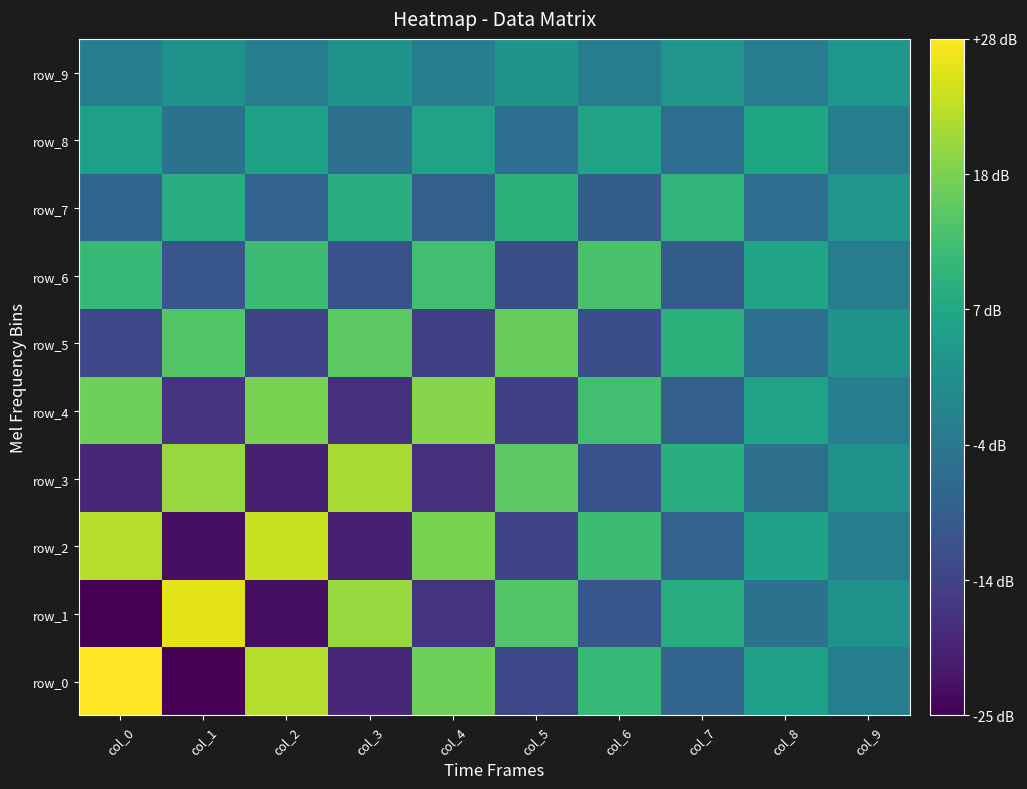

Reading right to left, list all the values displayed in this chart.

row_0: -2.1	5.0	-7.8	10.7	-13.5	16.4	-19.3	22.2	-25.2	28.2
row_1: 2.2	-5.1	8.1	-11.0	13.9	-16.9	19.9	-22.9	26.0	-25.2
row_2: -2.3	5.3	-8.3	11.3	-14.4	17.4	-20.5	23.7	-22.9	22.2
row_3: 2.3	-5.4	8.5	-11.7	14.8	-18.0	21.2	-20.5	19.9	-19.3
row_4: -2.4	5.6	-8.8	12.0	-15.3	18.6	-18.0	17.4	-16.9	16.4
row_5: 2.5	-5.8	9.1	-12.4	15.8	-15.3	14.8	-14.4	13.9	-13.5
row_6: -2.5	5.9	-9.4	12.9	-12.4	12.0	-11.7	11.3	-11.0	10.7
row_7: 2.6	-6.2	9.7	-9.4	9.1	-8.8	8.5	-8.3	8.1	-7.8
row_8: -2.7	6.4	-6.2	5.9	-5.8	5.6	-5.4	5.3	-5.1	5.0
row_9: 2.9	-2.7	2.6	-2.5	2.5	-2.4	2.3	-2.3	2.2	-2.1